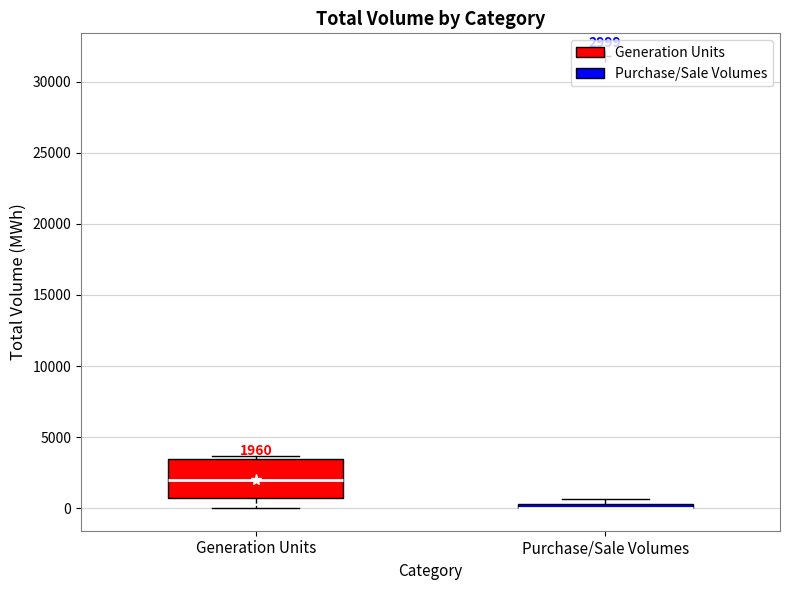

Which box is the tallest, from its lower edge to its upper edge?

Generation Units